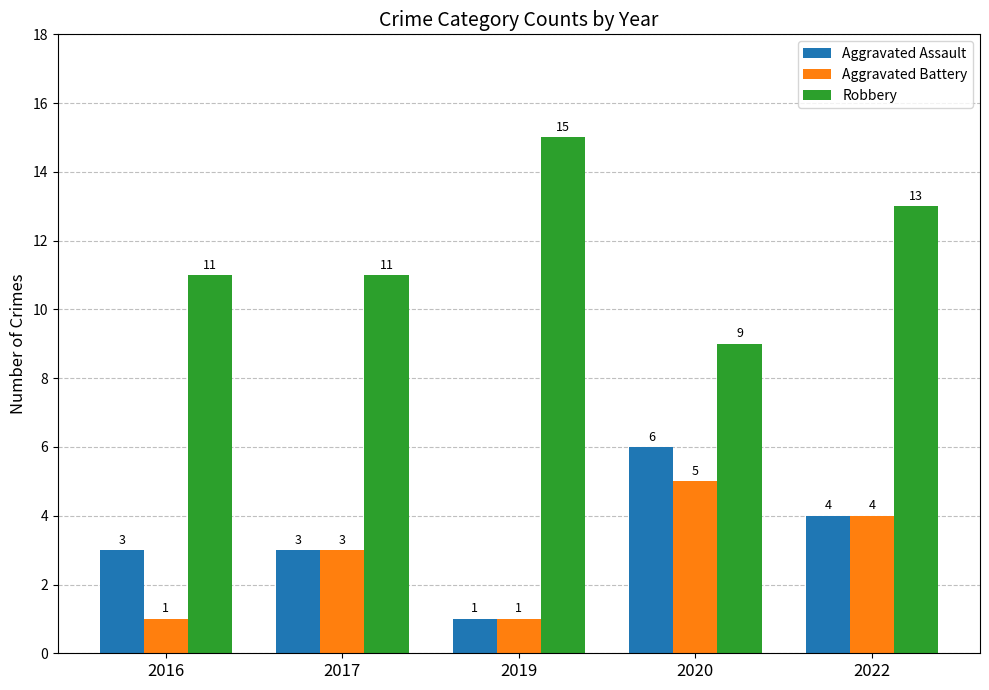

What is the difference between the Aggravated Battery values at 2022 and 2017?

1